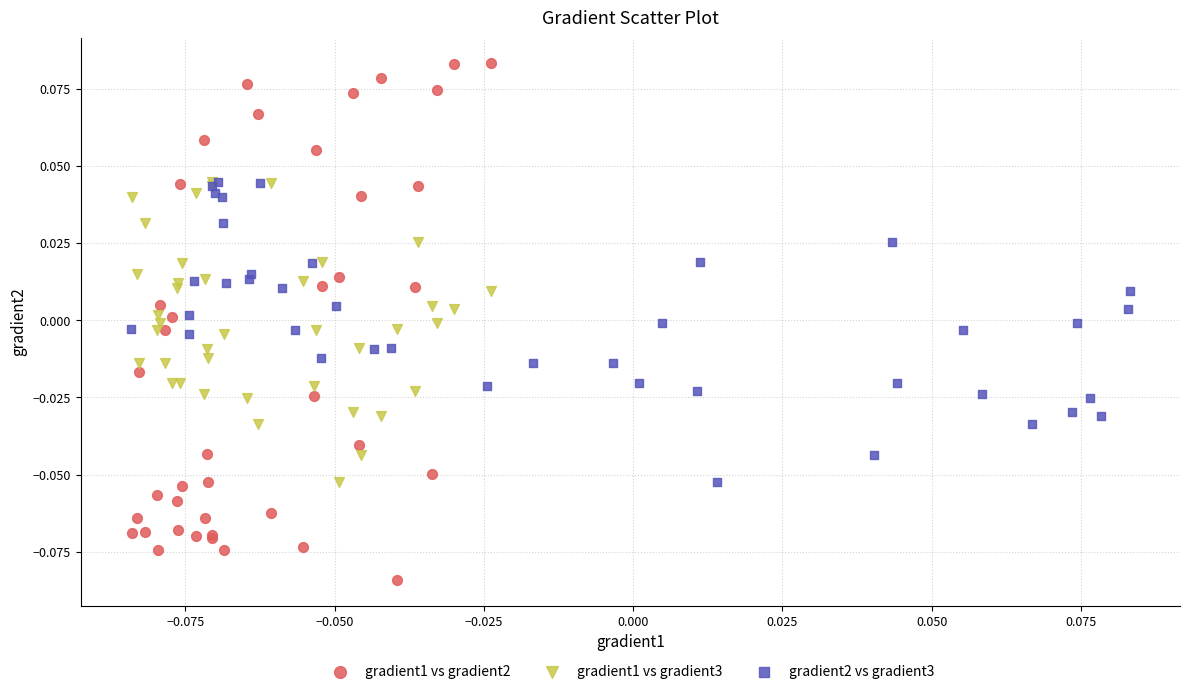

What are all the series names shown in the legend?

gradient1 vs gradient2, gradient1 vs gradient3, gradient2 vs gradient3